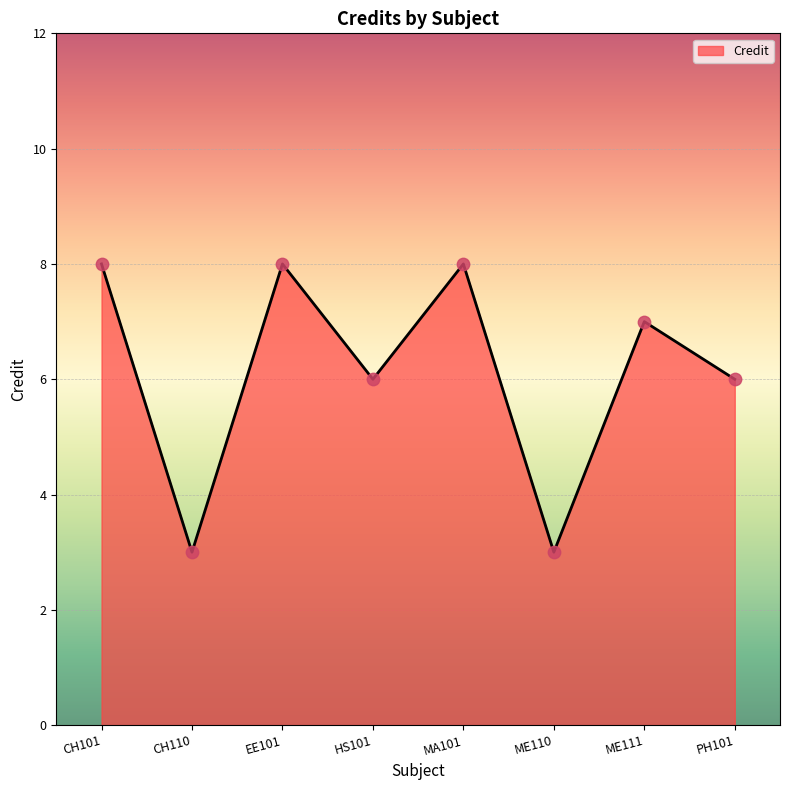

Which has a higher value, CH110 or MA101?

MA101